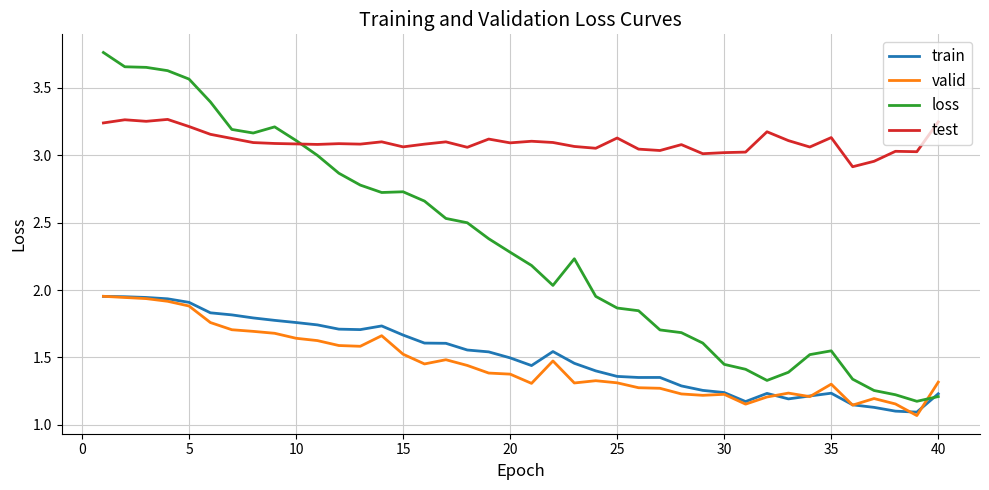

Which series has the largest range (max minus min)?

loss